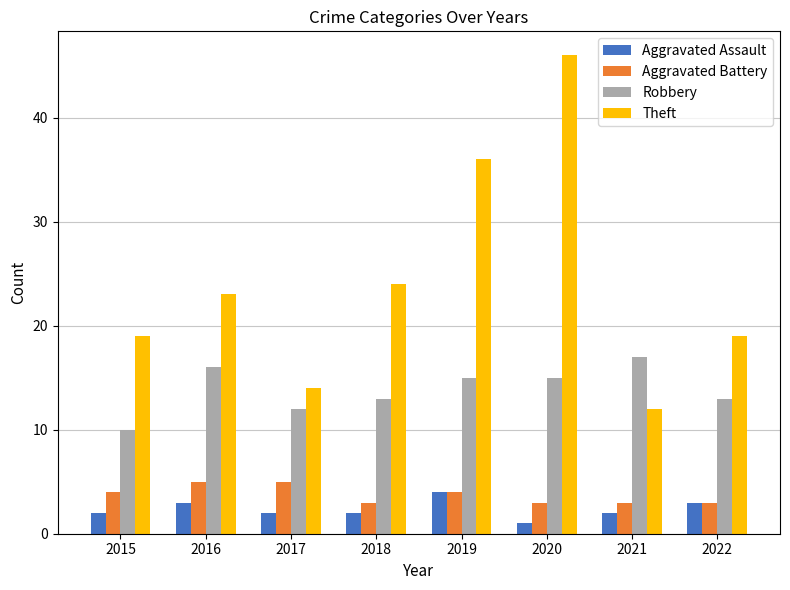

At 2016, list the series in order from smallest to largest.

Aggravated Assault, Aggravated Battery, Robbery, Theft